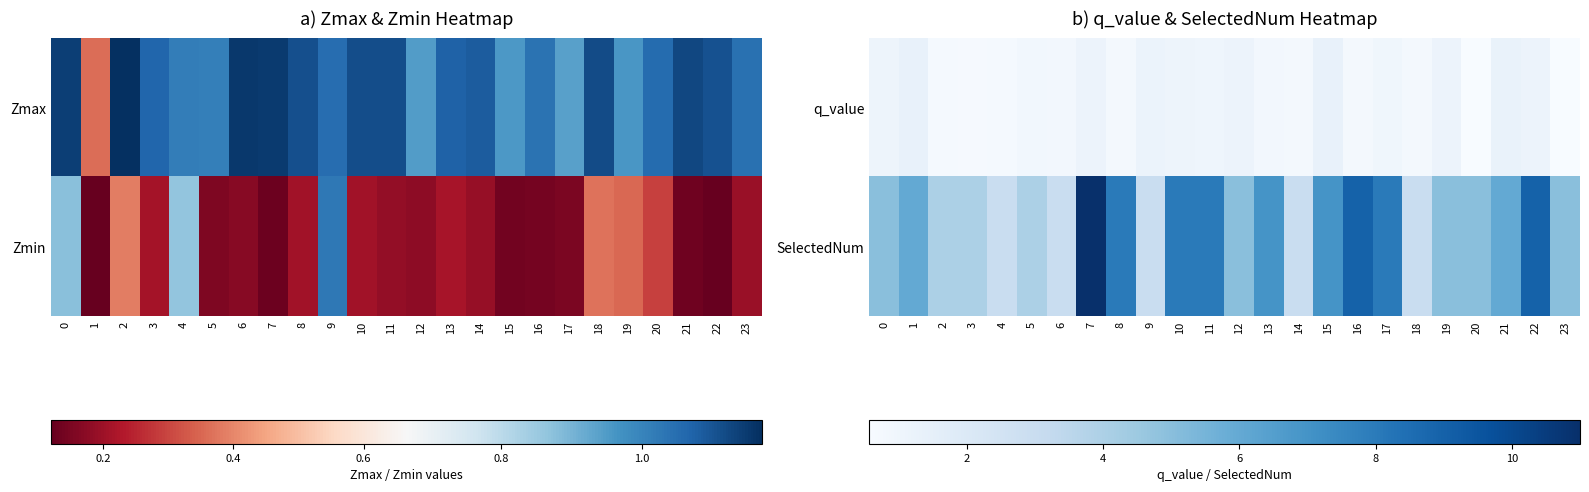

The value of SelectedNum at 2 is 6.1. True or false?

False